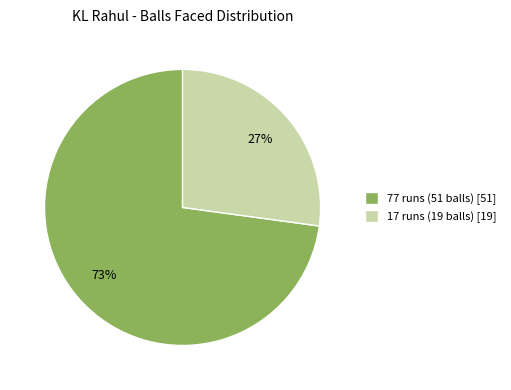

To the nearest percent, what is the difference between the largest and smallest slice percentages?

46%